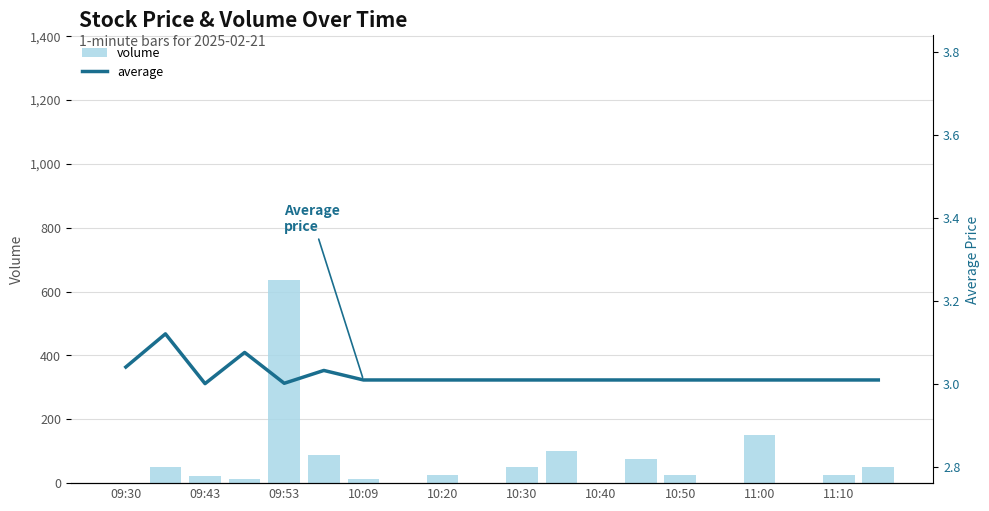

Reading right to left, what are all the values shown in this chart?

volume: 50.0	25.0	0.0	150.0	0.0	25.0	75.0	0.0	100.0	50.0	0.0	25.0	0.0	12.5	87.5	637.5	12.5	23.4	50.0	0.0
average: 3.0	3.0	3.0	3.0	3.0	3.0	3.0	3.0	3.0	3.0	3.0	3.0	3.0	3.0	3.0	3.0	3.1	3.0	3.1	3.0